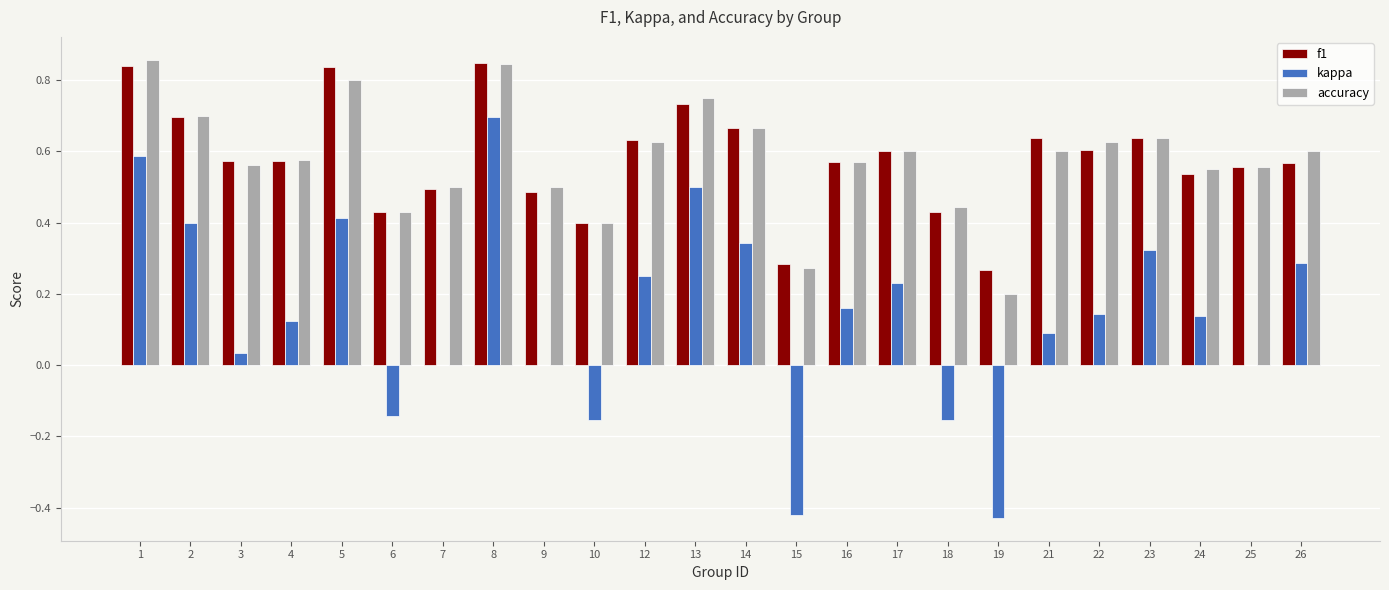

At which label does kappa reach its peak?

8